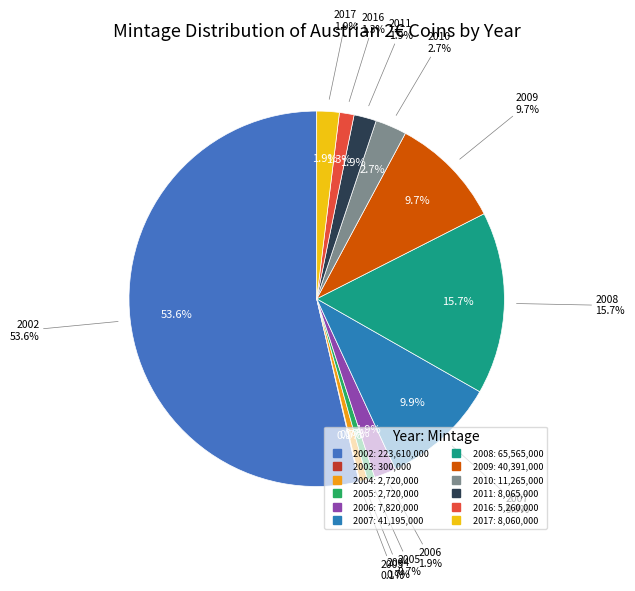

Which category accounts for the majority?

2002